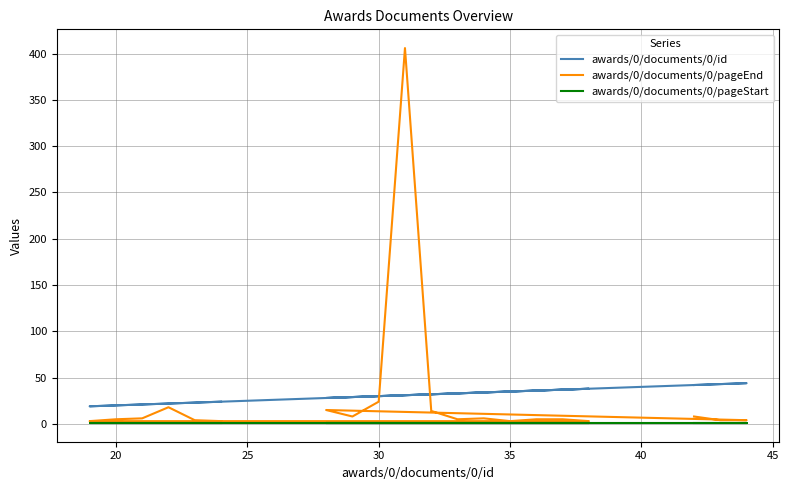

How many data points does each series have?

20